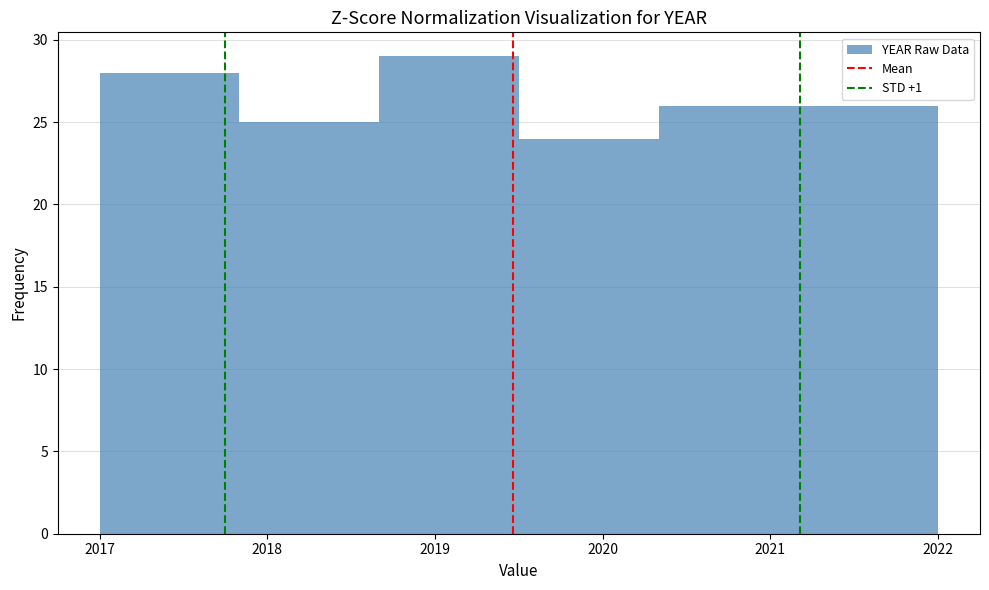

Which range on the x-axis has the tallest bar?

2018.7 to 2019.5